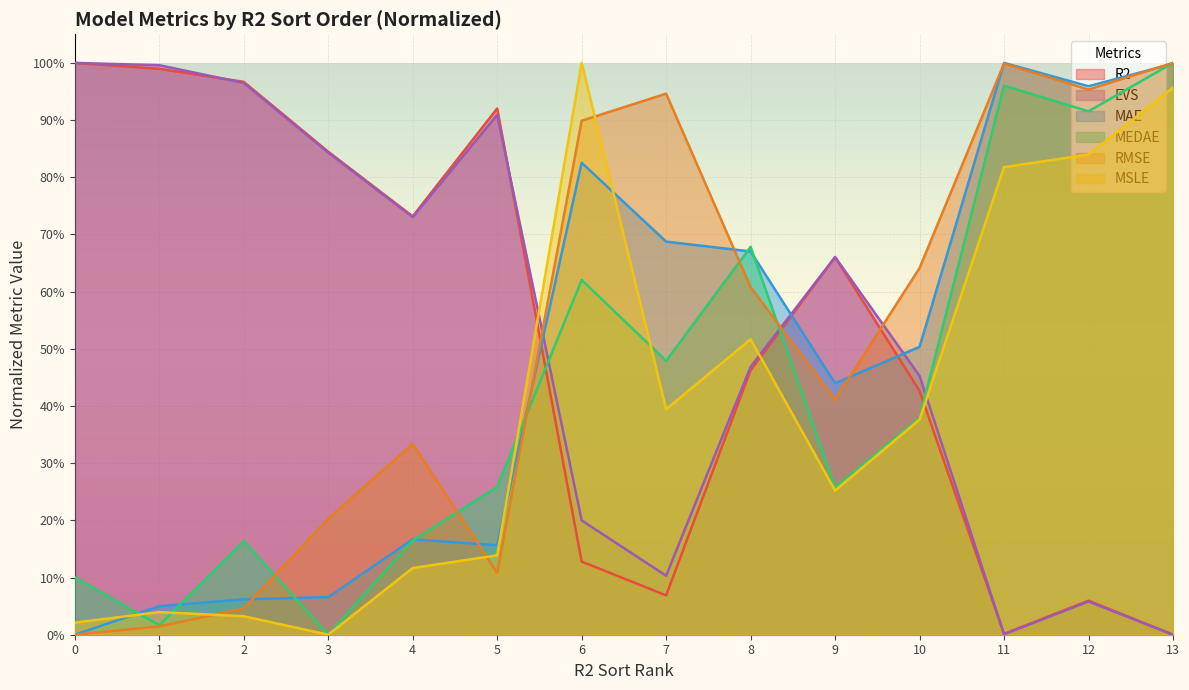

Is the value of MAE at 6 greater than the value of R2 at 8?

Yes